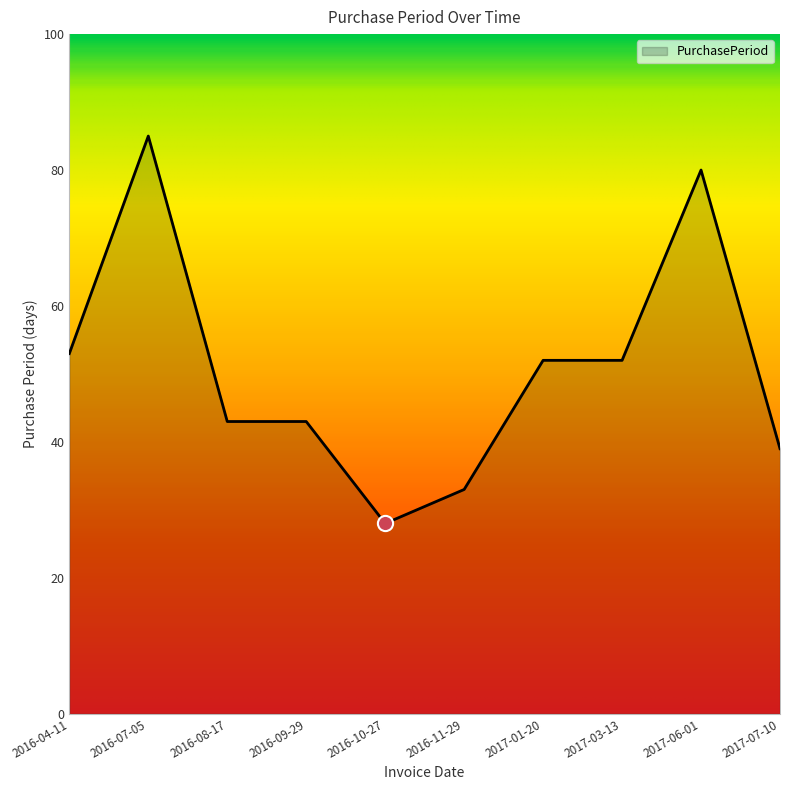

Approximately how many times larger is the value at 2016-09-29 compared to 2017-03-13?

0.8